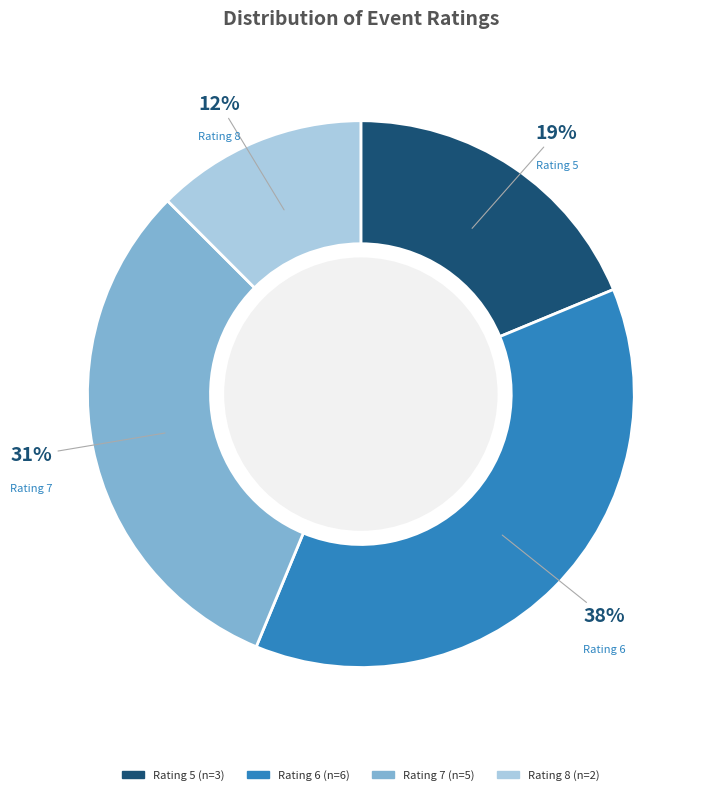

Count the number of slices in the pie.

4